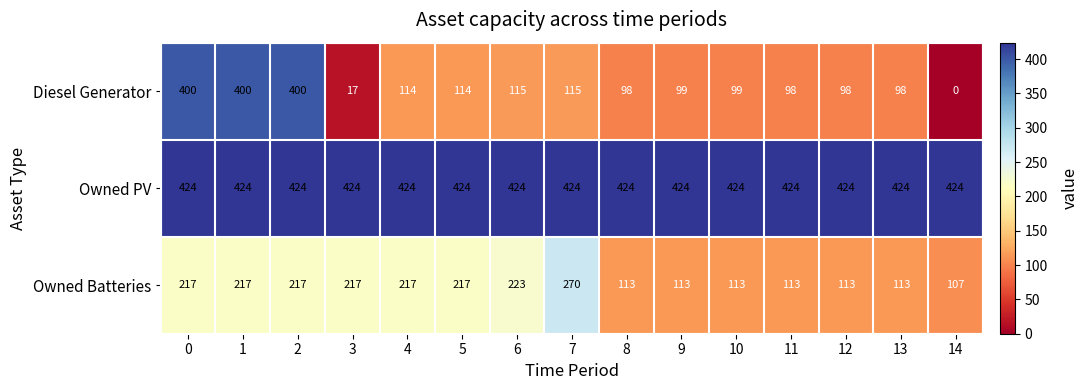

What is the difference between the Owned Batteries values at 2 and 6?

6